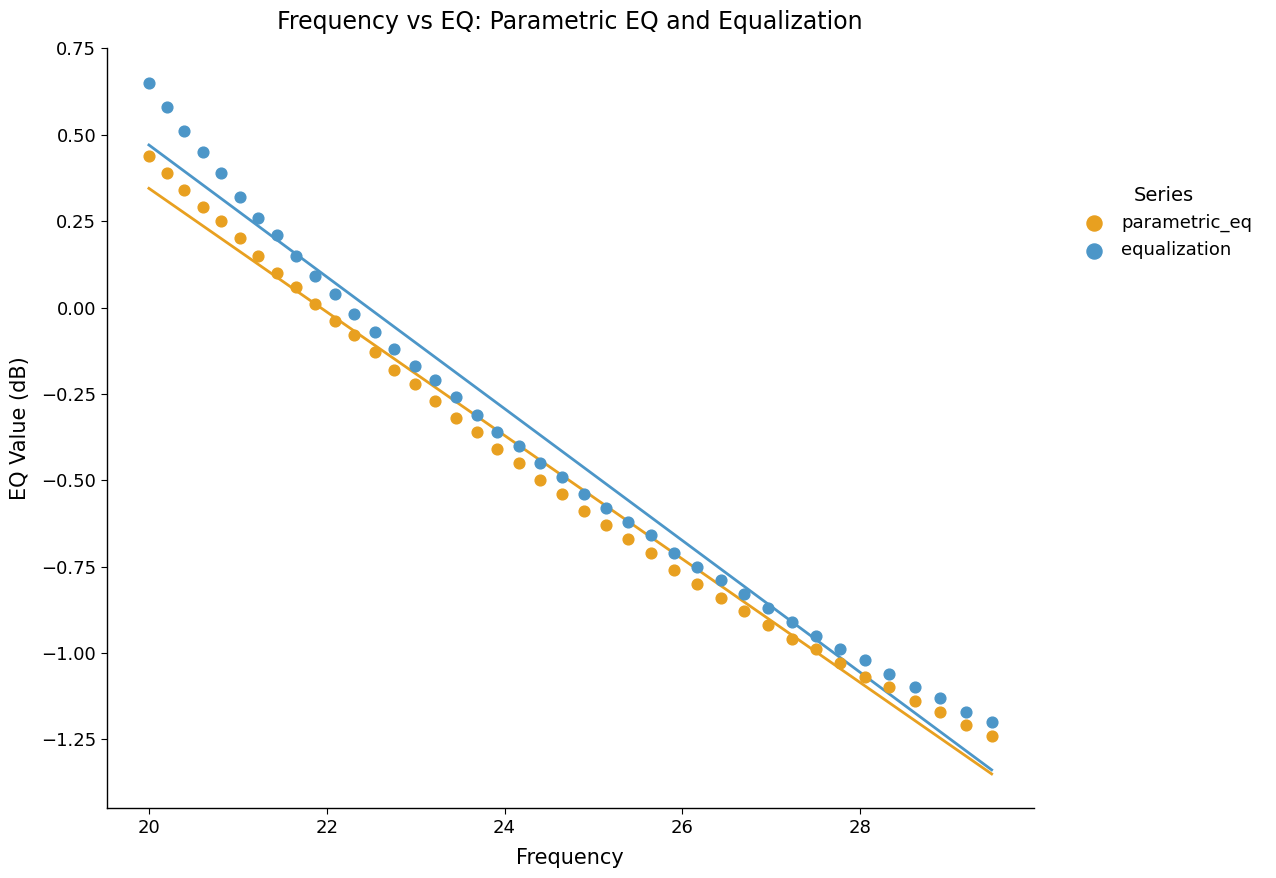

What are all the series names shown in the legend?

parametric_eq, equalization